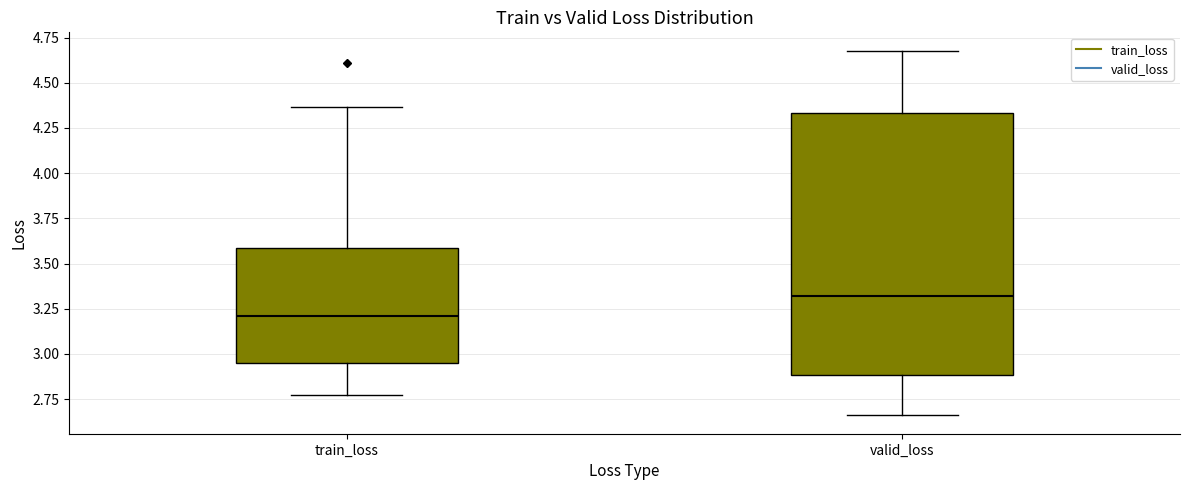

Comparing the boxes themselves (not the whiskers), which one is the tallest?

valid_loss